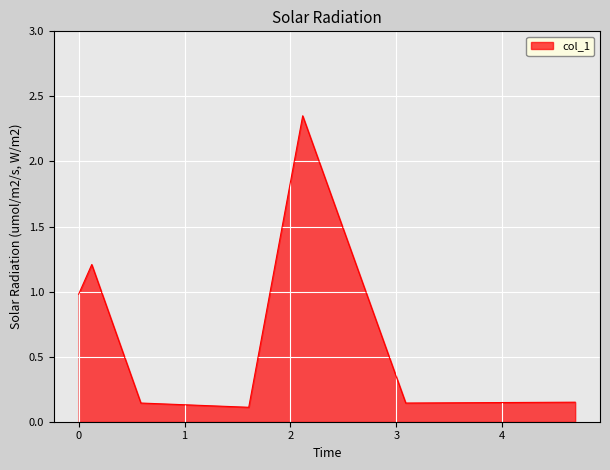

What is the average value?

0.7